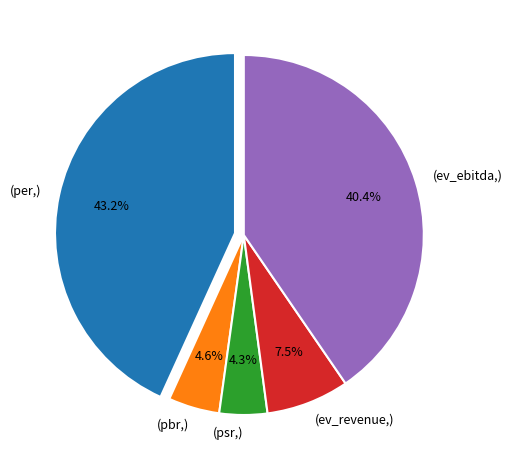

Is there a majority slice in this chart?

No